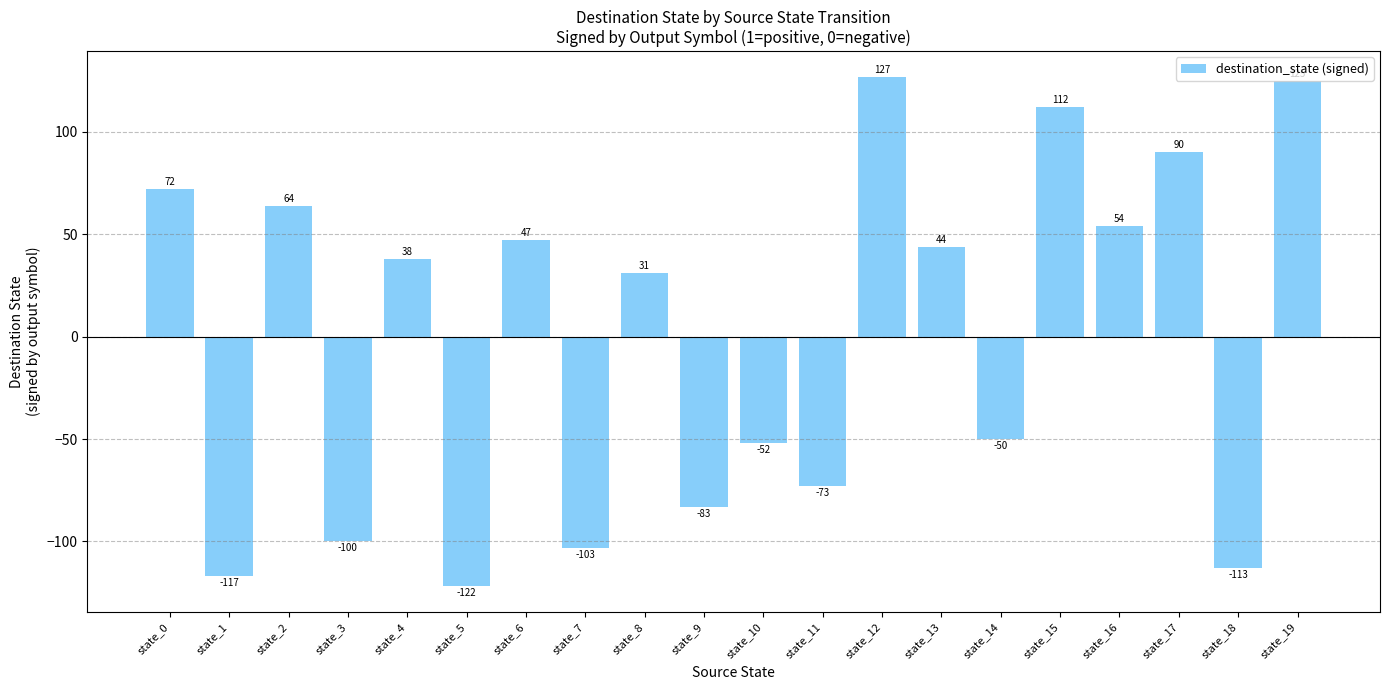

Read the value at state_8.

31